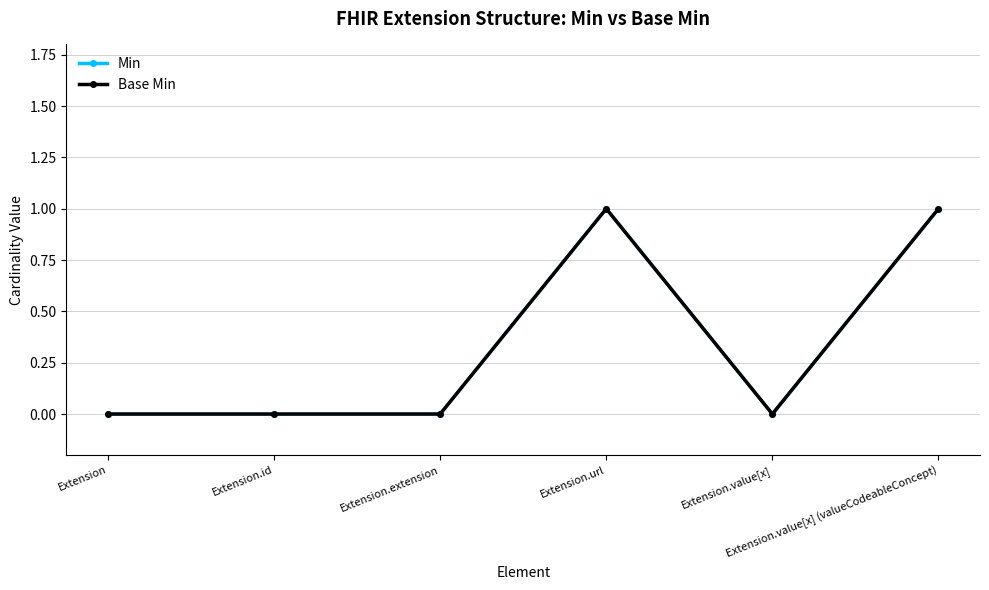

The Base Min series shows 0 at Extension.value[x]. True or false?

True